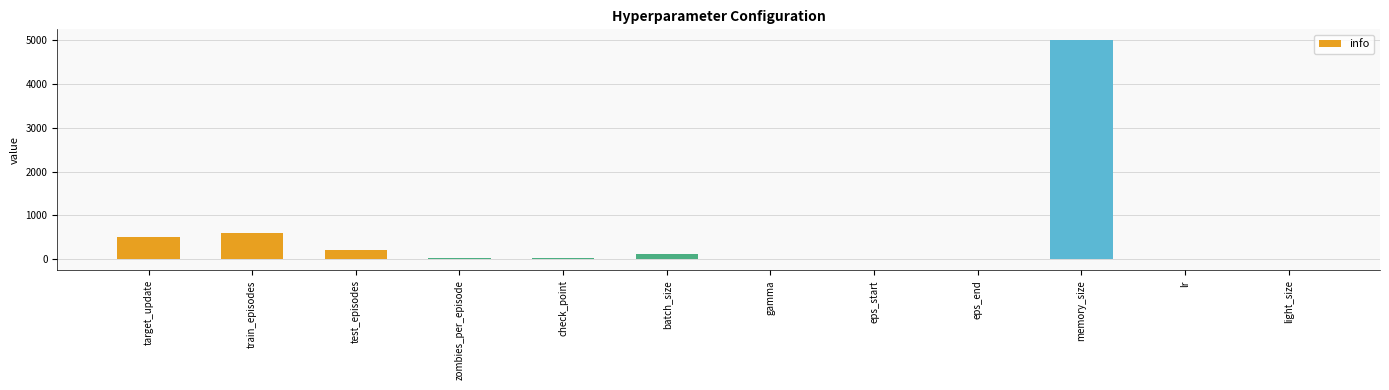

How many data points does each series have?

12